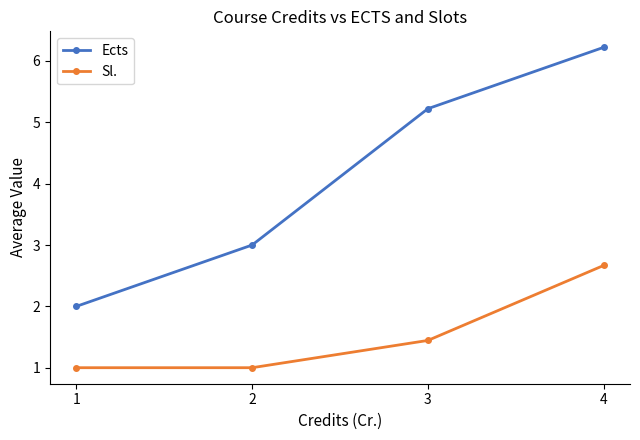

How many distinct data groups are displayed?

2